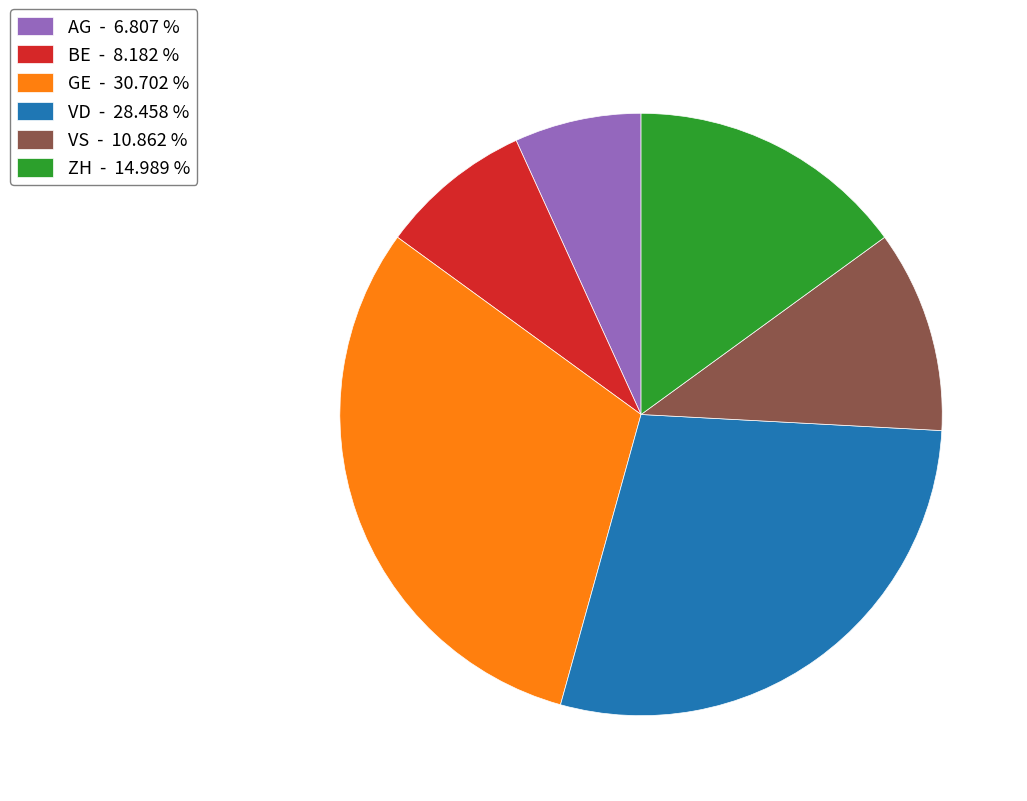

Is the sum of VD - 28.458 % and GE - 30.702 % greater than half?

Yes